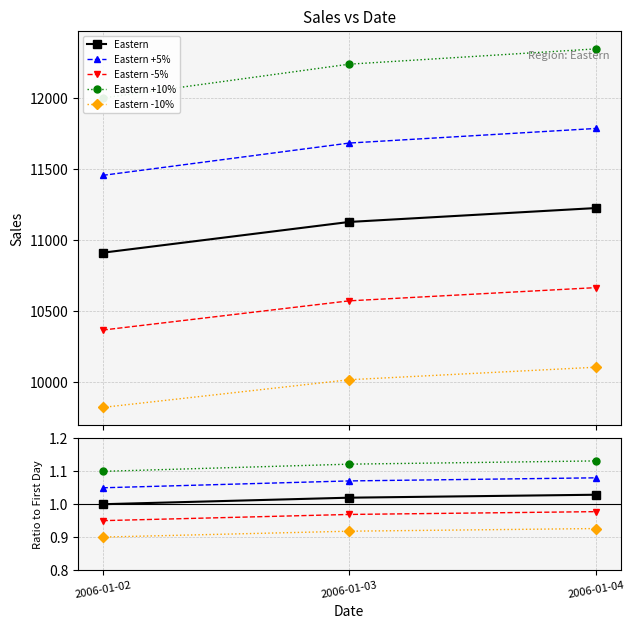

Which category has the lowest value in the Eastern +5% series?

2006-01-02